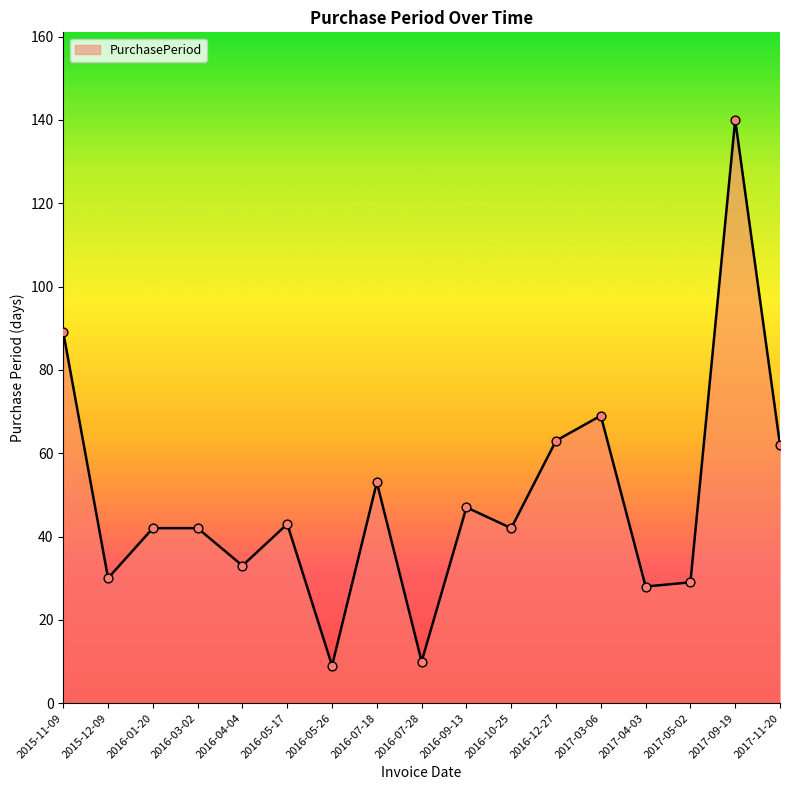

What is the change in value from 2015-12-09 to 2016-04-04?

+3